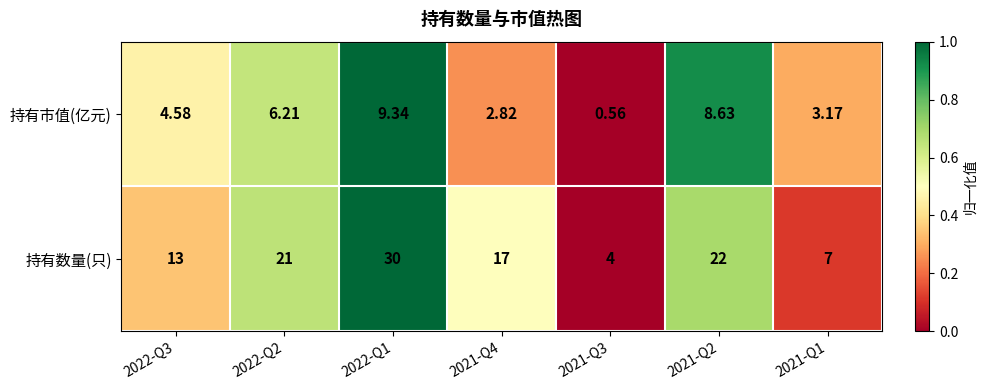

Which series has the largest range (max minus min)?

持有数量(只)